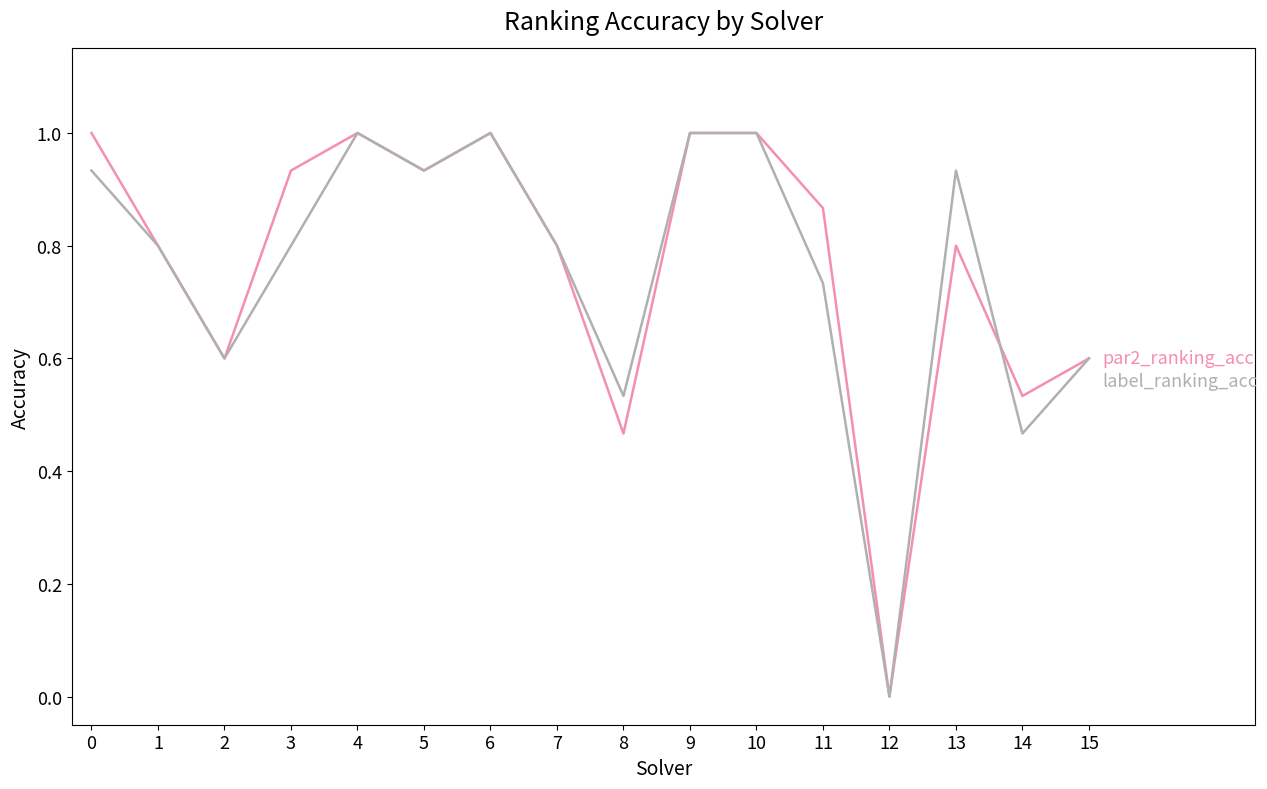

What is the maximum value shown in the chart?

1.0